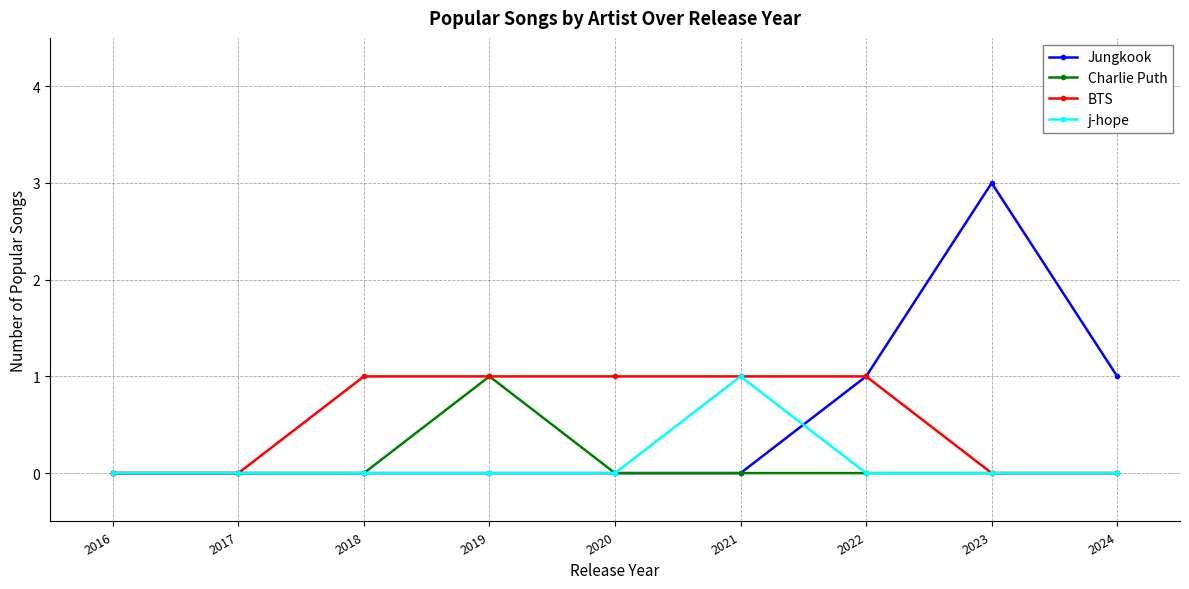

What are all the series names shown in the legend?

Jungkook, Charlie Puth, BTS, j-hope